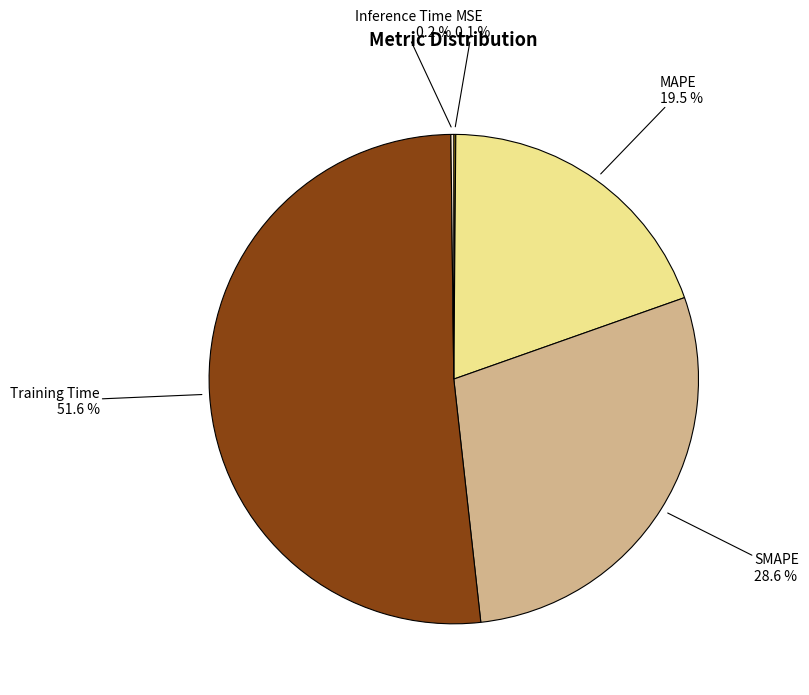

What is the ratio of the value at SMAPE to the value at Training Time?

0.6